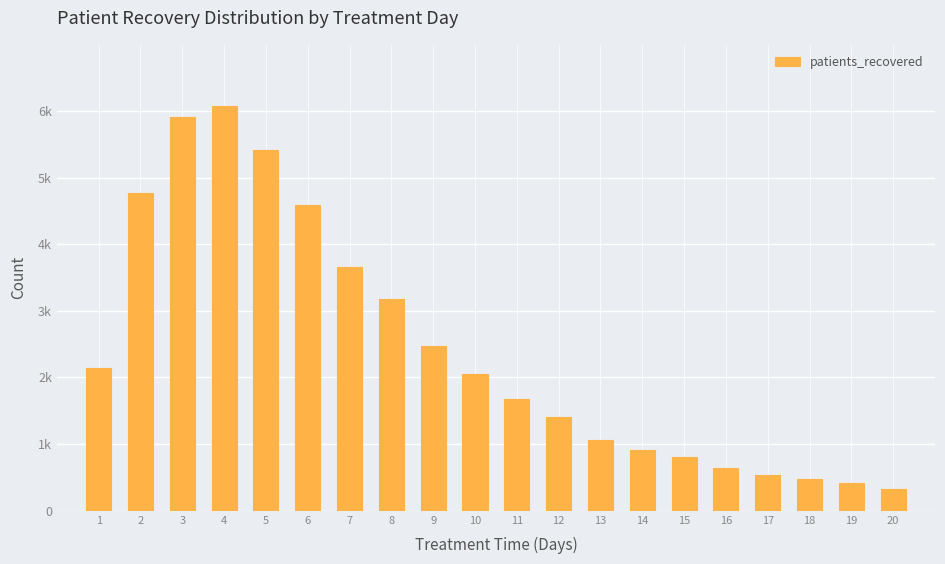

Does the chart contain any negative values?

No